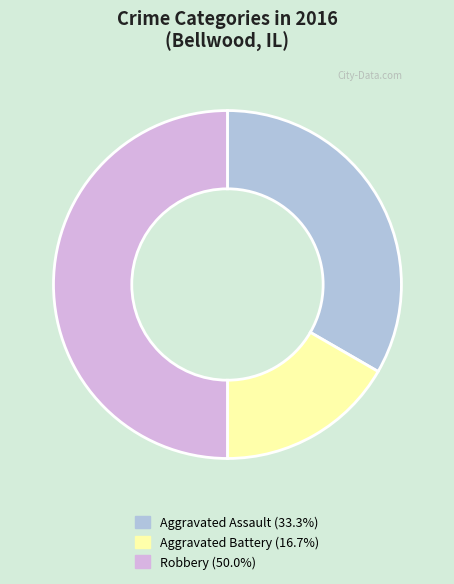

Is the sum of Robbery (50.0%) and Aggravated Assault (33.3%) greater than half?

Yes